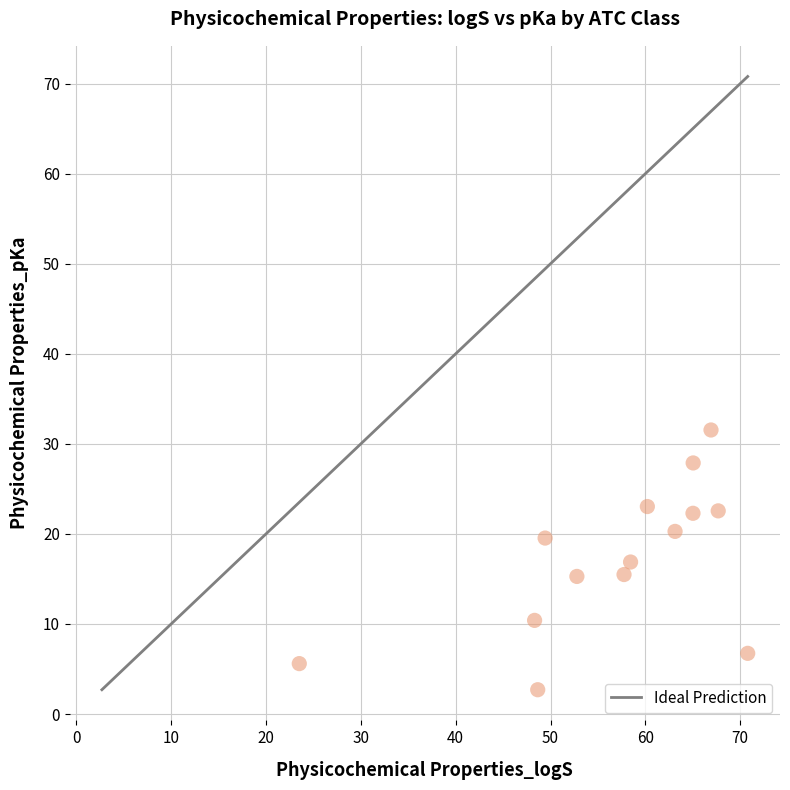

What is the range of Y values (max minus min)?

28.8